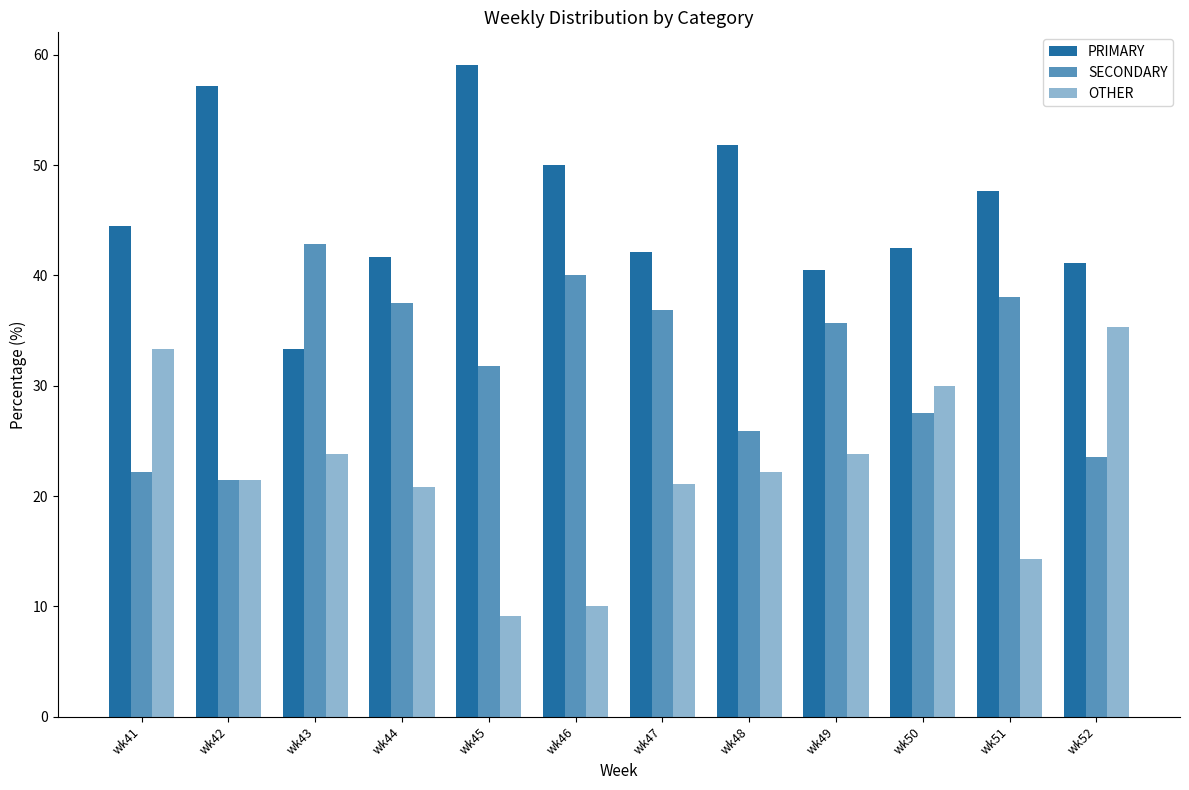

Is the value of SECONDARY at wk48 greater than the value of PRIMARY at wk42?

No